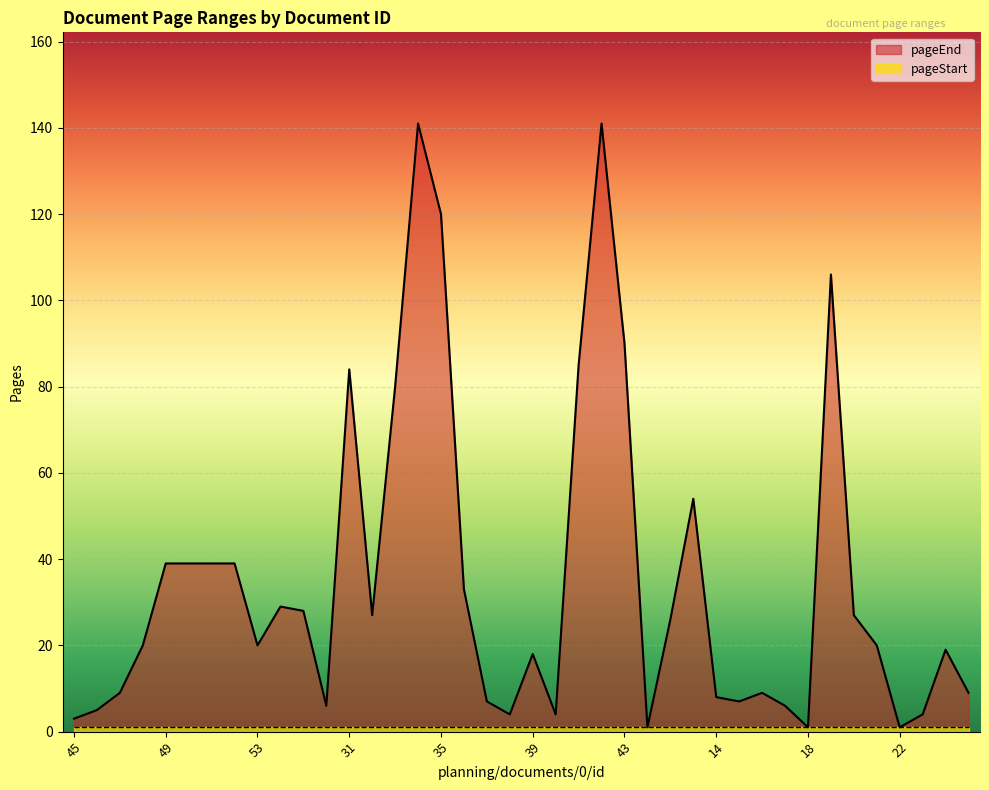

Reading right to left, list all the values displayed in this chart.

8=9	7=19	23=4	22=1	21=20	20=27	19=106	18=1	17=6	16=9	15=7	14=8	13=54	12=26	44=1	43=90	42=141	41=85	40=4	39=18	38=4	37=7	36=33	35=120	34=141	33=80	32=27	31=84	26=6	25=28	24=29	53=20	52=39	51=39	50=39	49=39	48=20	47=9	46=5	45=3